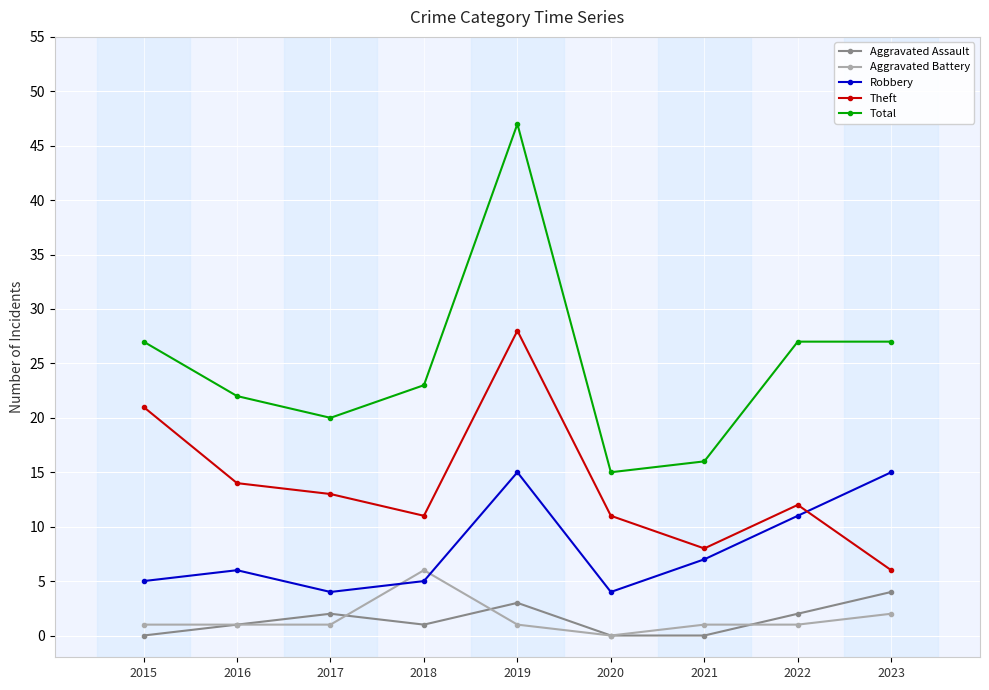

True or false: Theft and Aggravated Battery cross at least once.

False